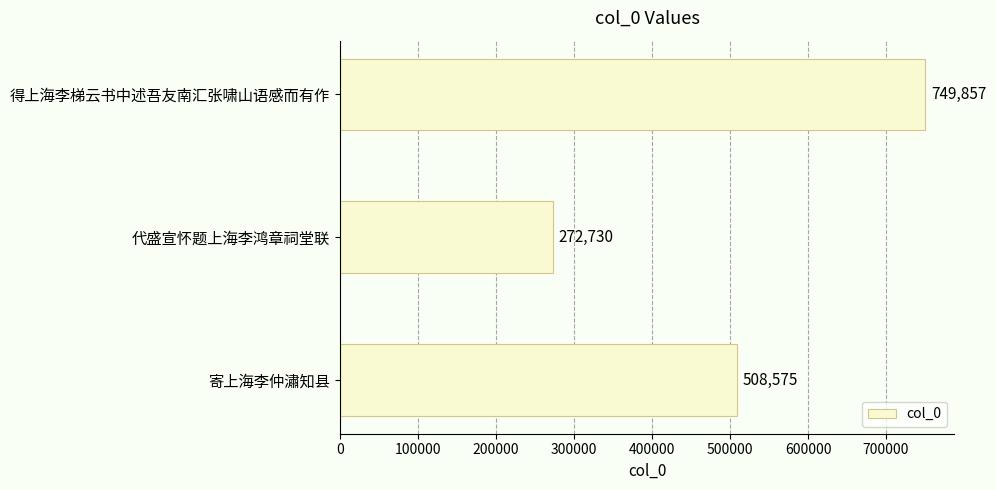

Count the values in the range 272730 to 749857.

3